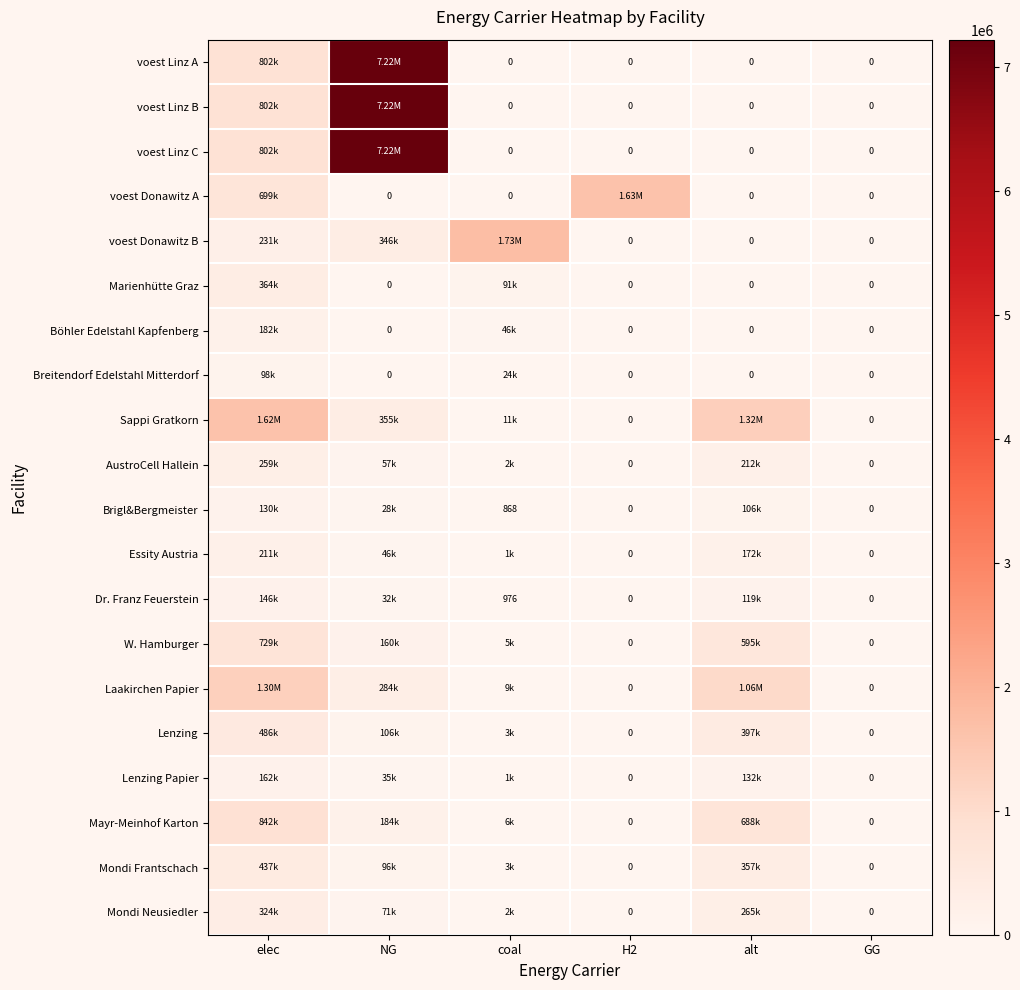

Which label corresponds to the largest value in the chart?

NG